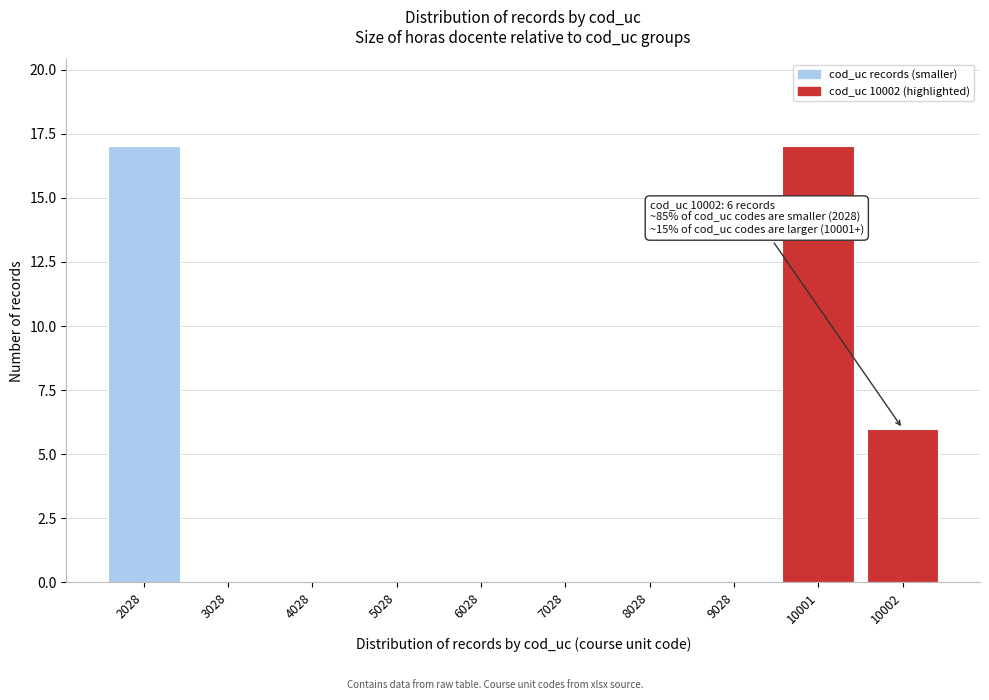

Reading left to right, extract all data points from this chart.

2028=17	3028=0	4028=0	5028=0	6028=0	7028=0	8028=0	9028=0	10001=17	10002=6